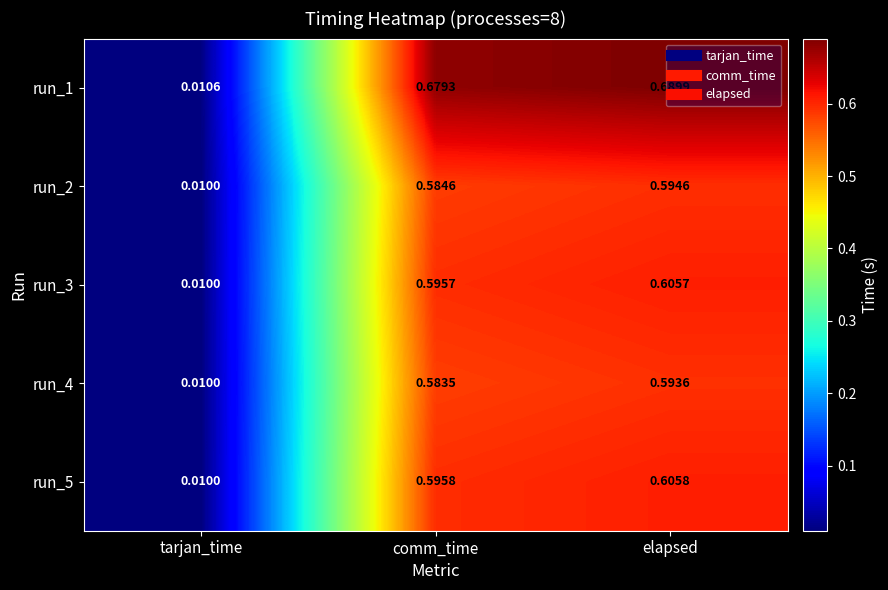

At which category is the sum across all series the highest?

elapsed